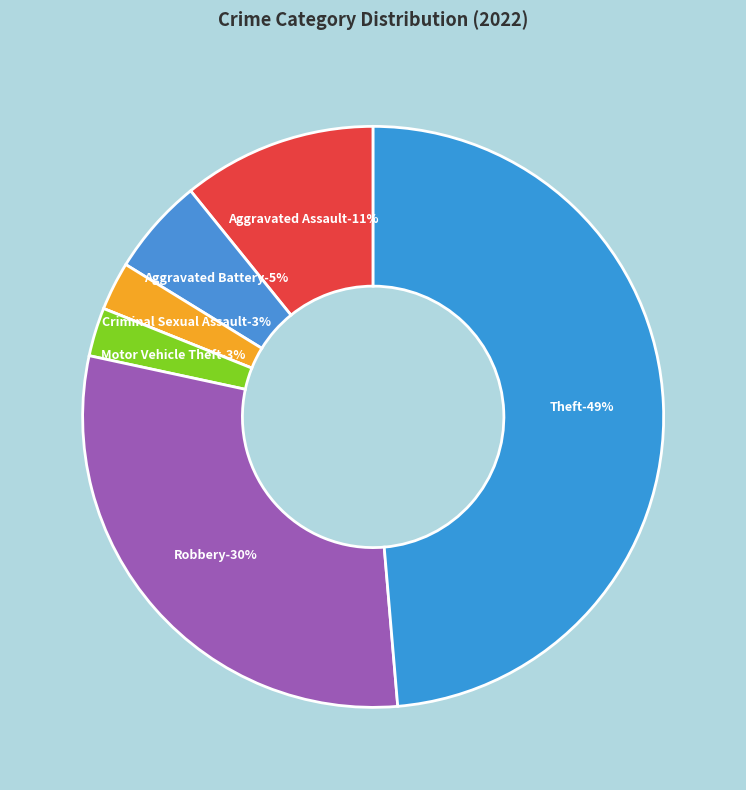

To the nearest percent, what percentage of the pie is Theft?

49%